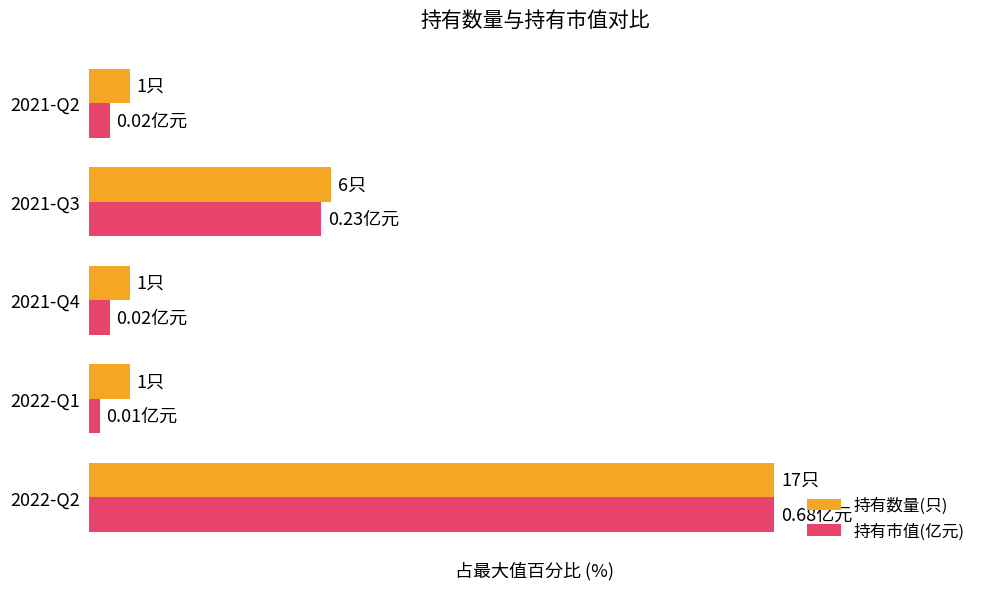

Rank the categories by 持有数量(只) value from lowest to highest.

2022-Q1, 2021-Q4, 2021-Q2, 2021-Q3, 2022-Q2